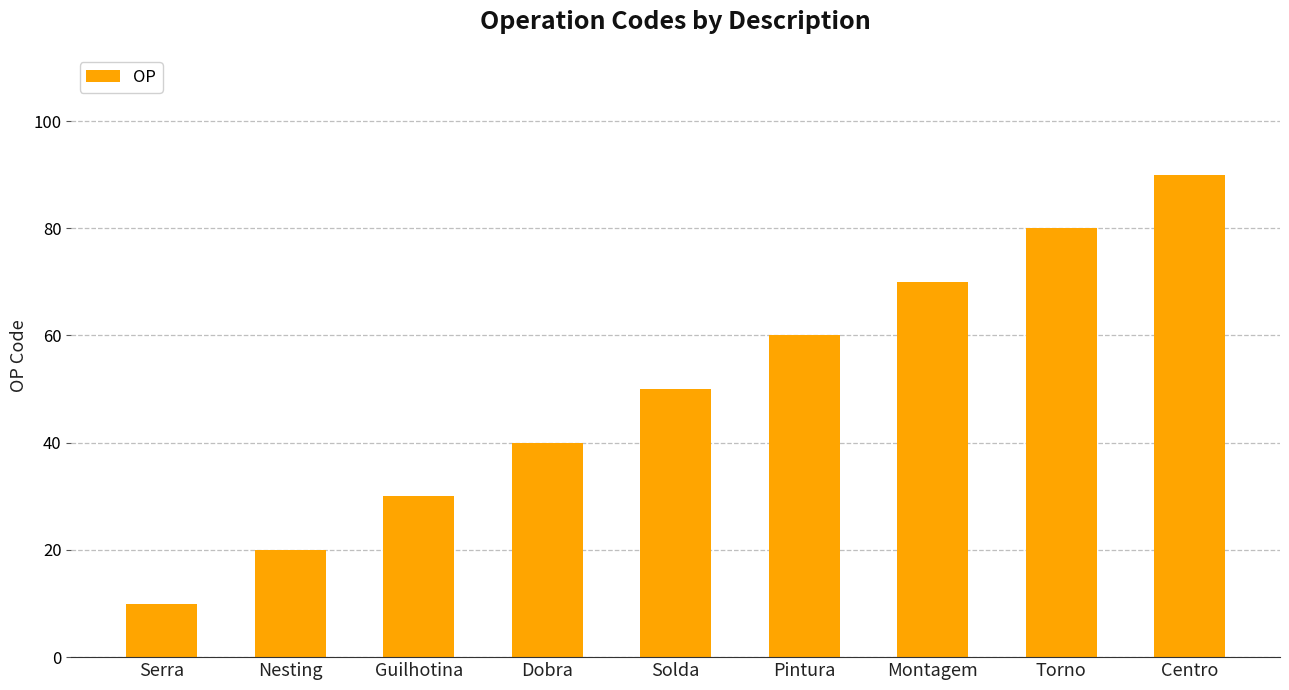

What is the sum of the values at Solda and Pintura?

110